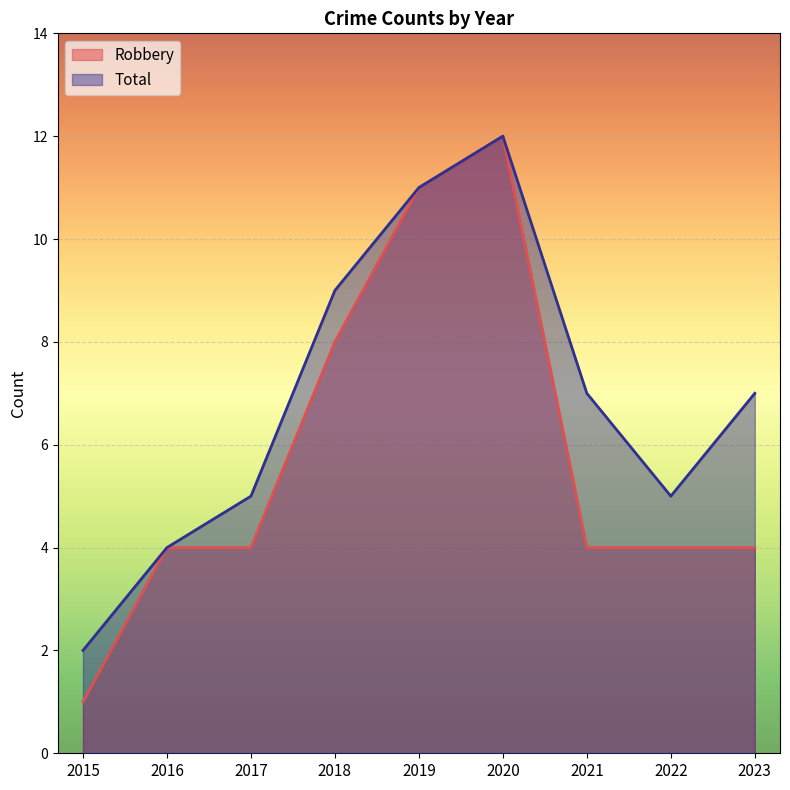

What is the value of the Robbery point at the 1st from the left?

1